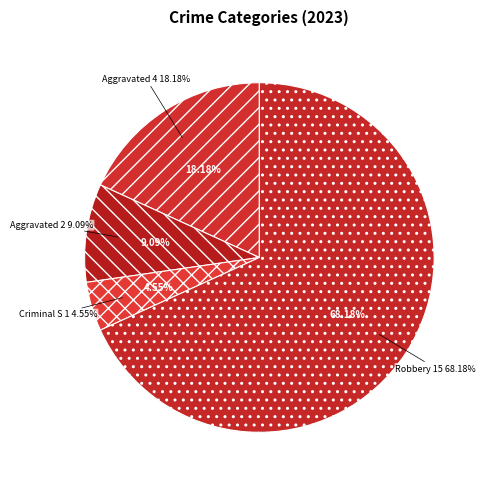

The Aggravated Battery slice represents 2% of the pie. True or false?

False